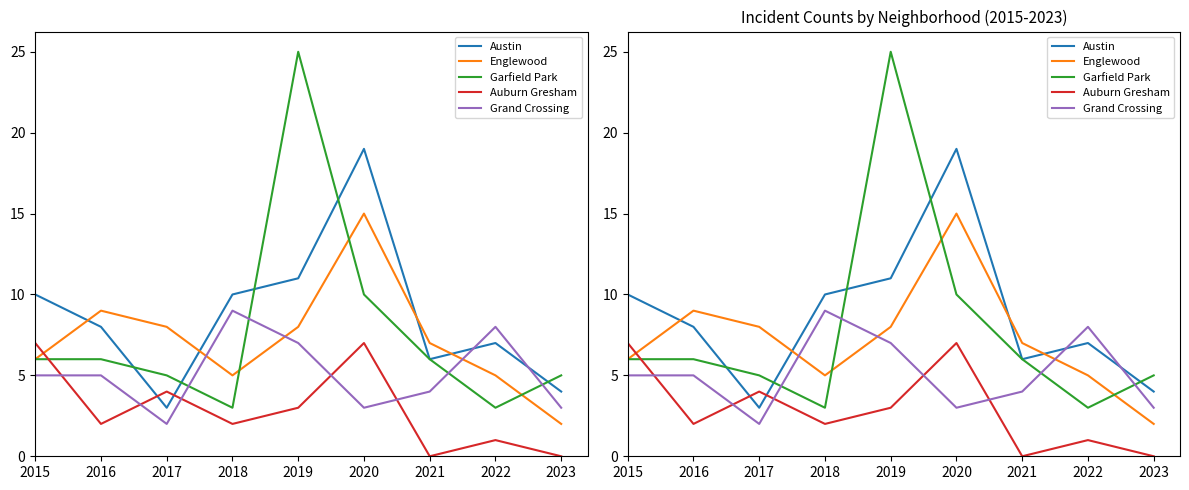

At which label does Grand Crossing reach its peak?

2018